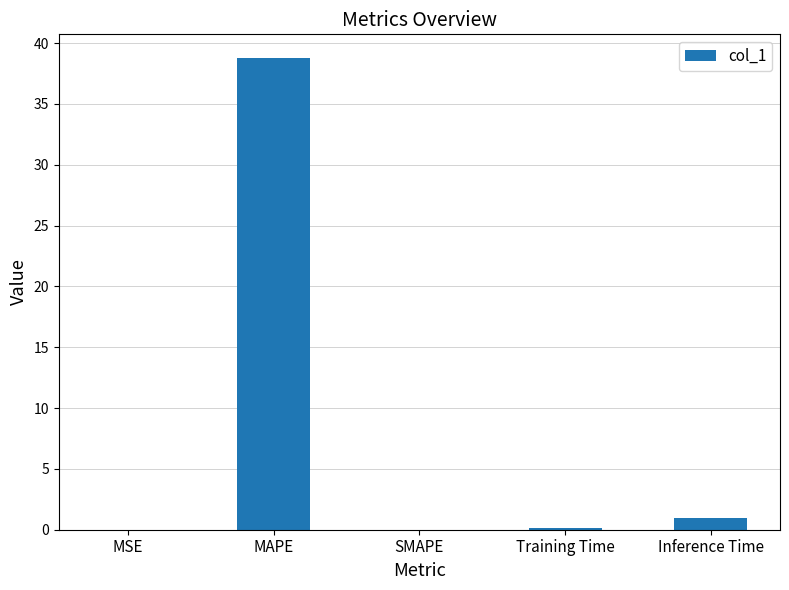

True or false: the data shows 0.1 at Training Time.

True